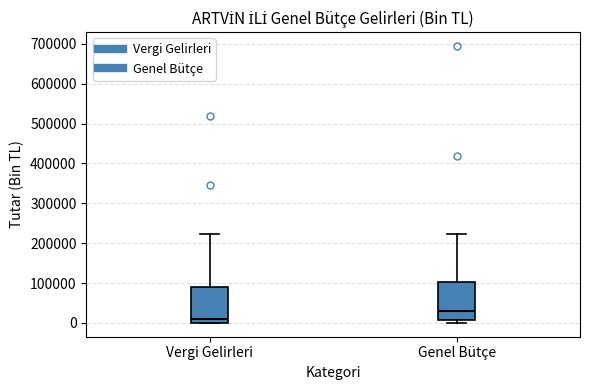

Which box's median line is the highest?

Genel Bütçe